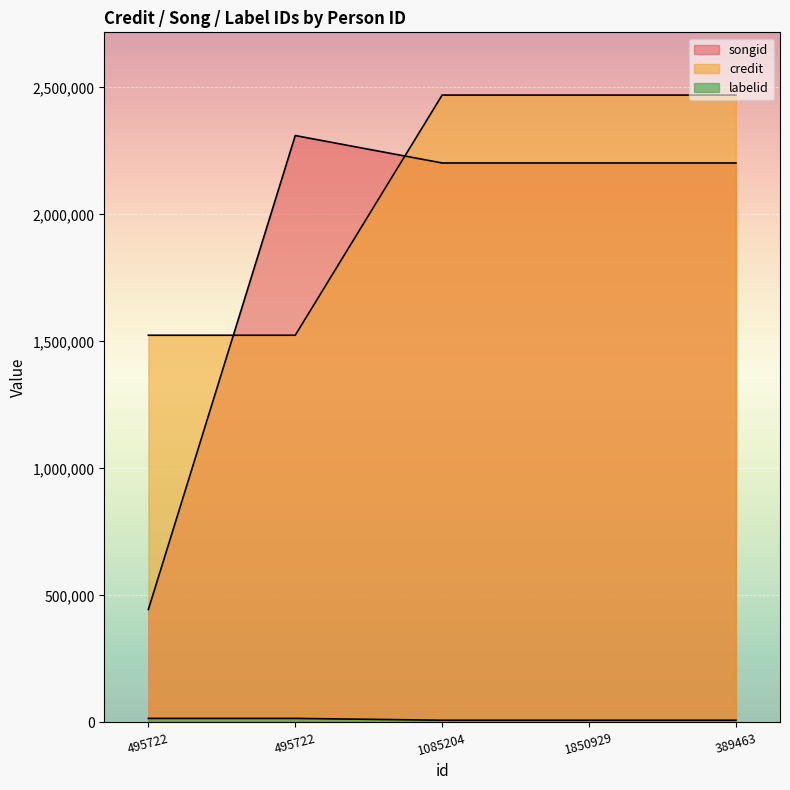

Read the labelid value at 495722, to the nearest 50.

16100